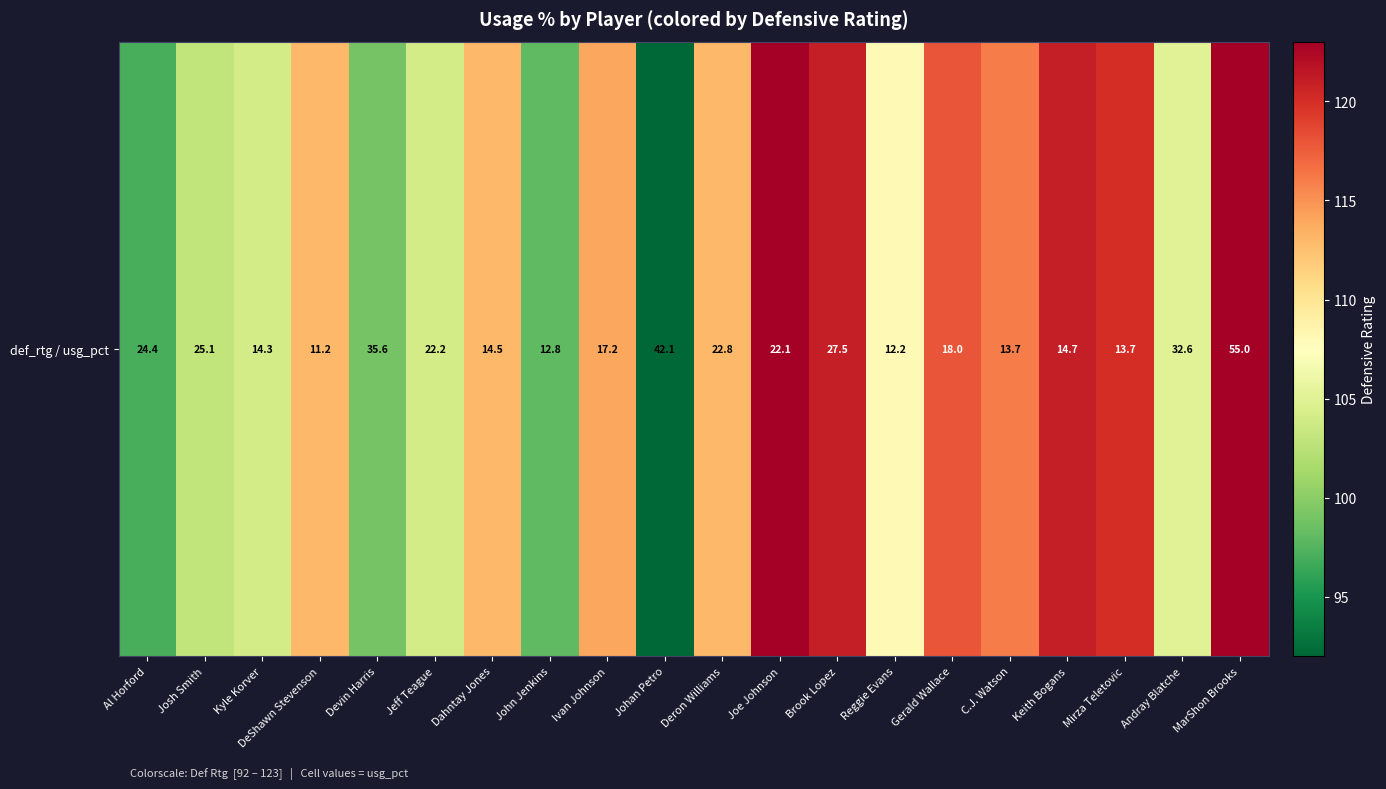

Between C.J. Watson and Reggie Evans, which is larger?

C.J. Watson